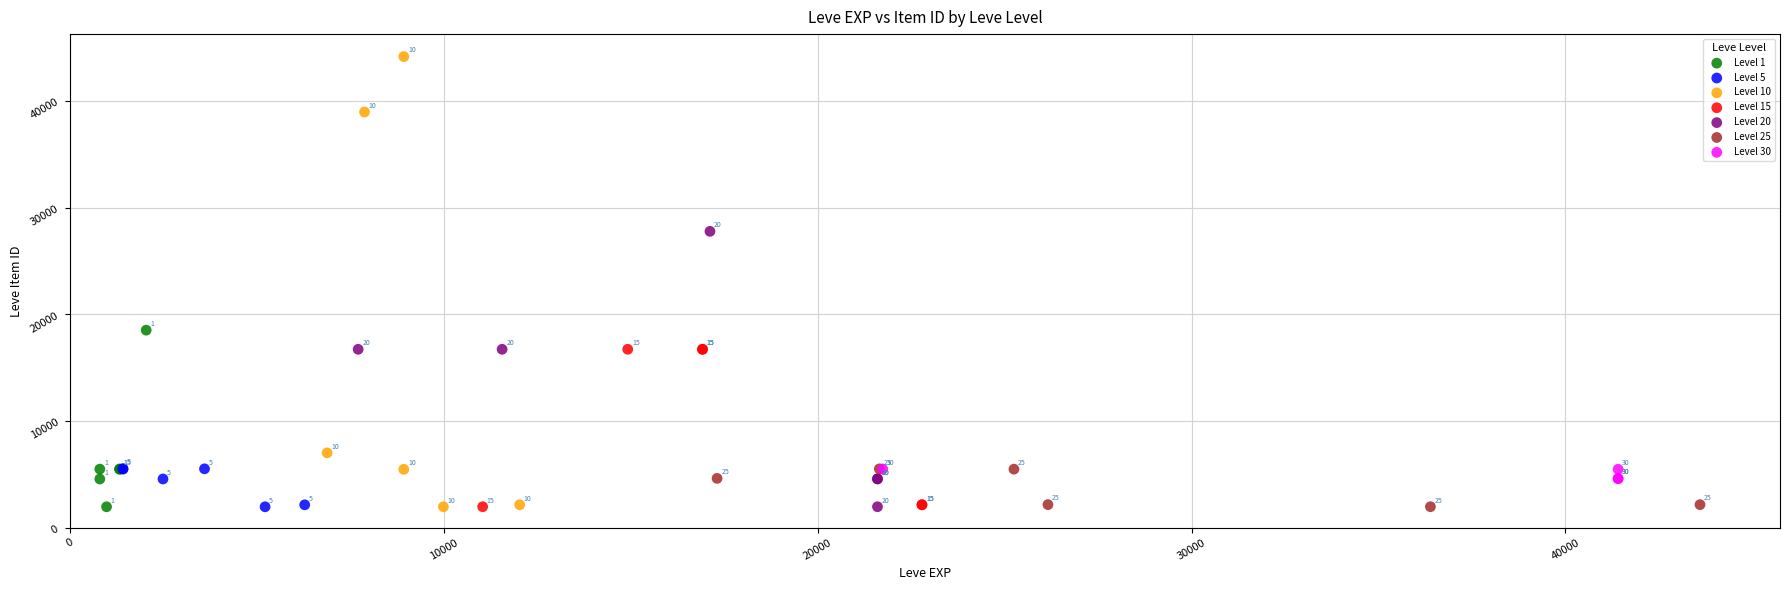

Which series has the largest Y range (max minus min)?

Level 10